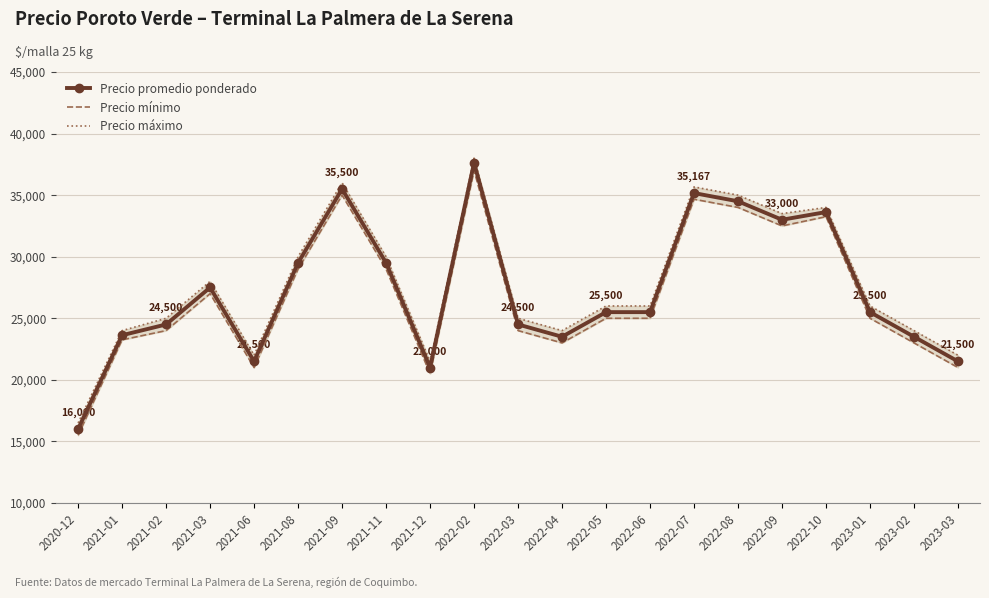

True or false: Precio mínimo and Precio máximo intersect in this chart.

False